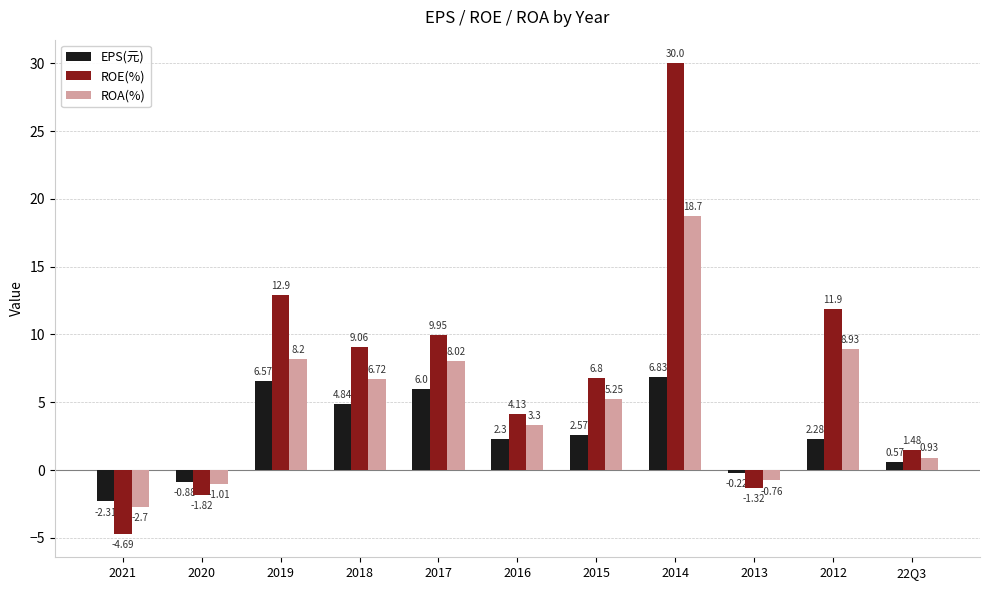

How many positive values does the ROE(%) series have?

8